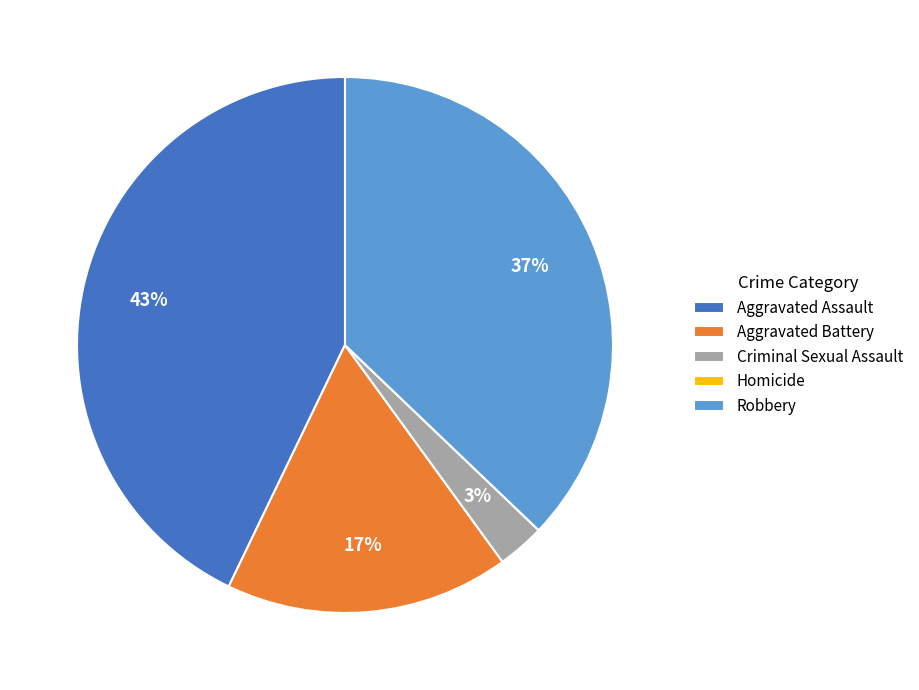

Does any single category account for the majority?

No